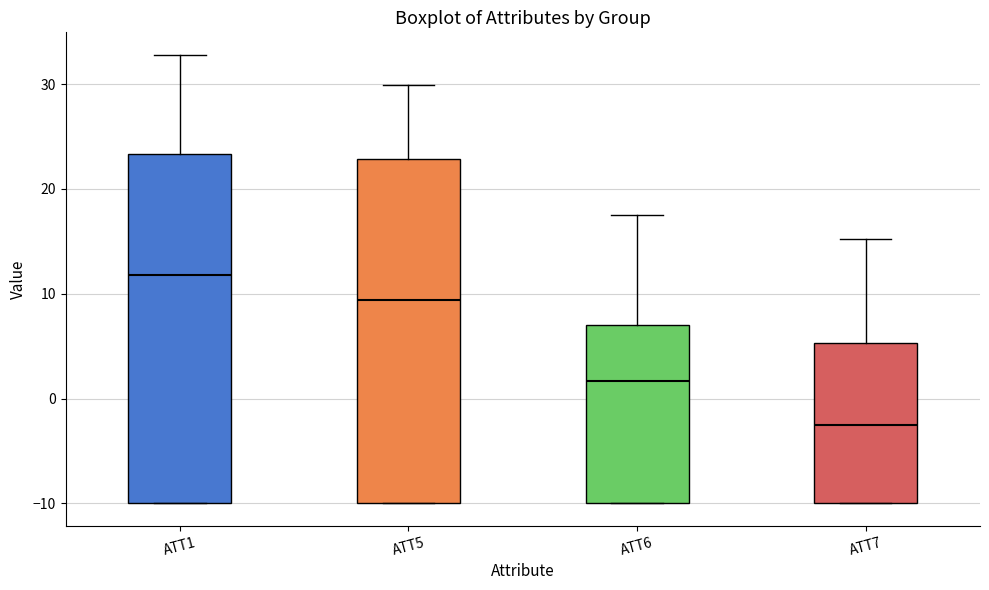

Reading left to right, transcribe this box plot: for each box, give where its median line is, the range the box spans, and where its two whiskers end, as read against the y-axis. The values are not printed on the chart, so give them approximately, as read against the axis.

ATT1: median 12, box -10 to 23, whiskers -10 to 33
ATT5: median 9, box -10 to 23, whiskers -10 to 30
ATT6: median 2, box -10 to 7, whiskers -10 to 18
ATT7: median -2, box -10 to 5, whiskers -10 to 15